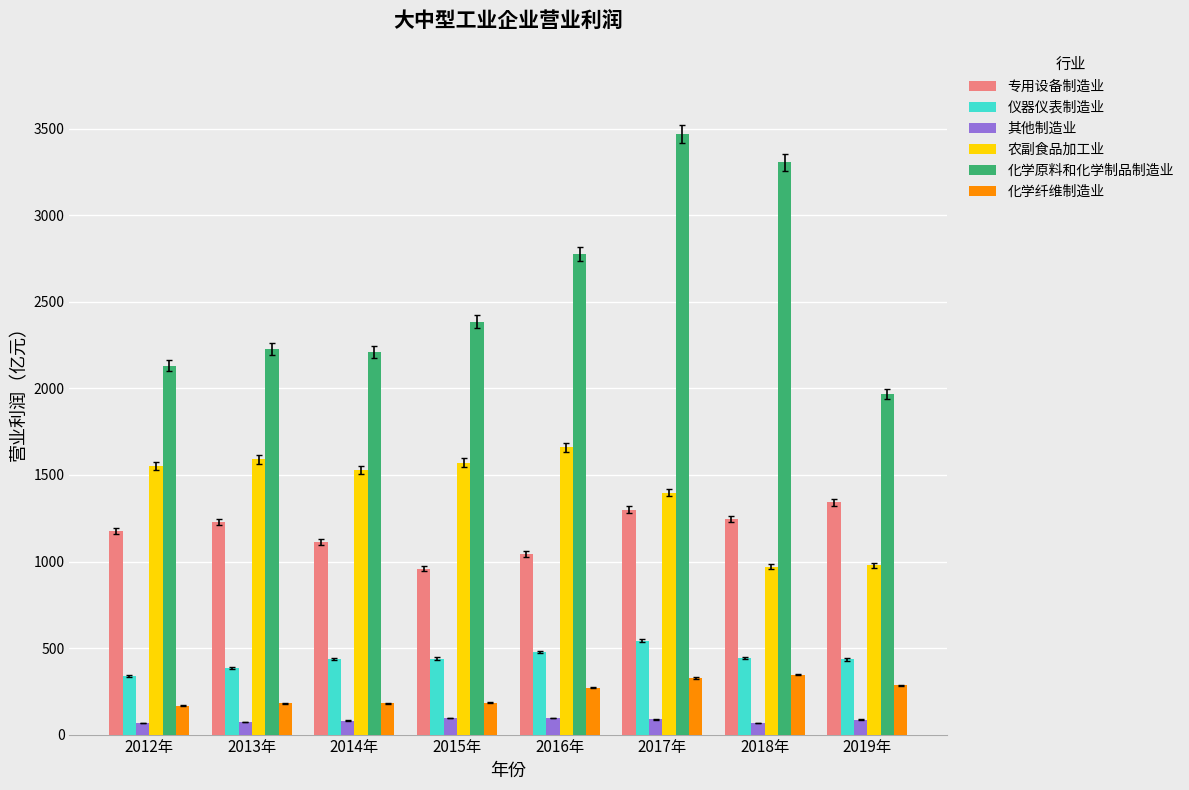

What value does the 专用设备制造业 series have at 2014年?

1111.0